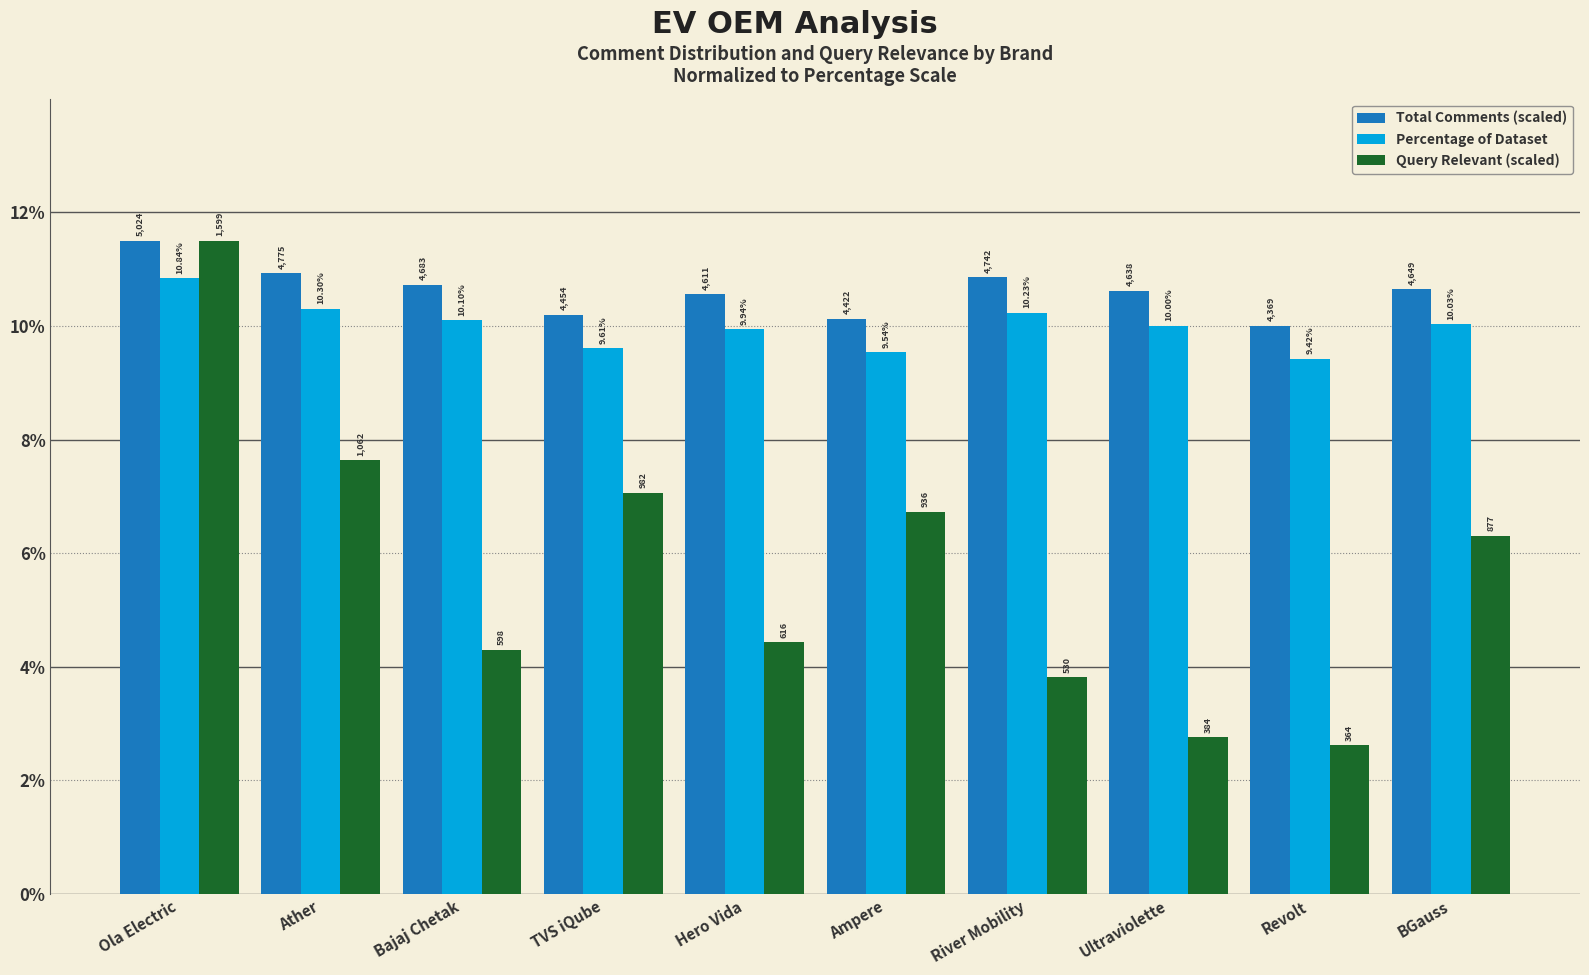

What are all the series names shown in the legend?

Total Comments (scaled), Percentage of Dataset, Query Relevant (scaled)